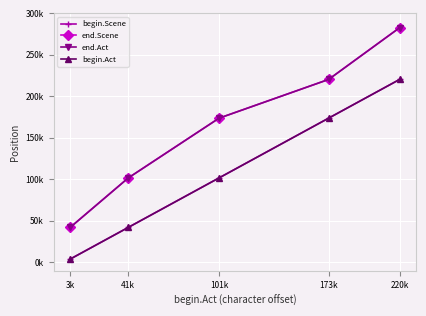

Where is begin.Act nearest to the value 111984?

101k